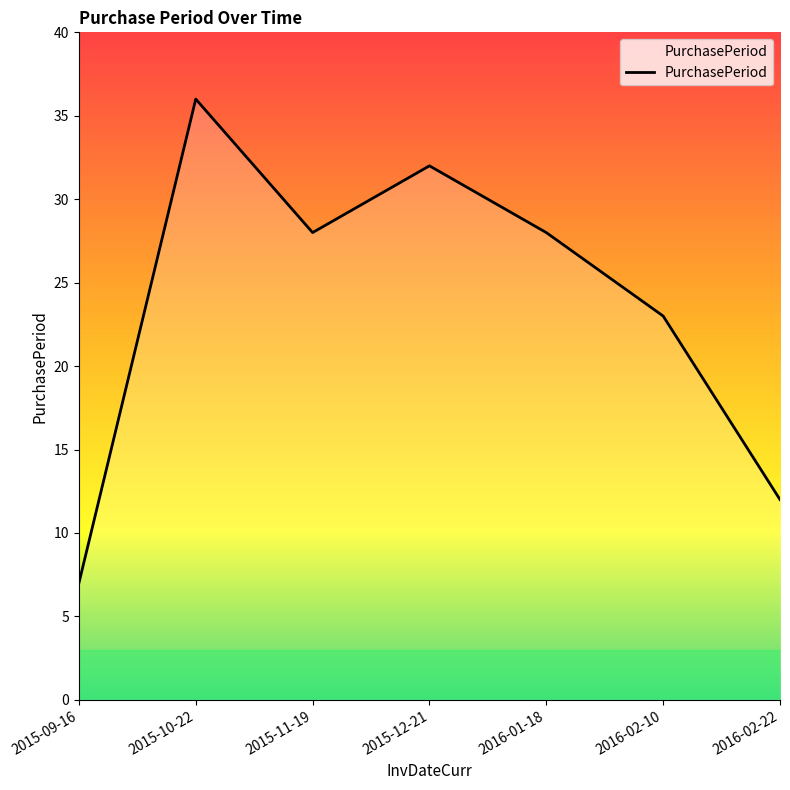

How many lines are shown in the chart?

1